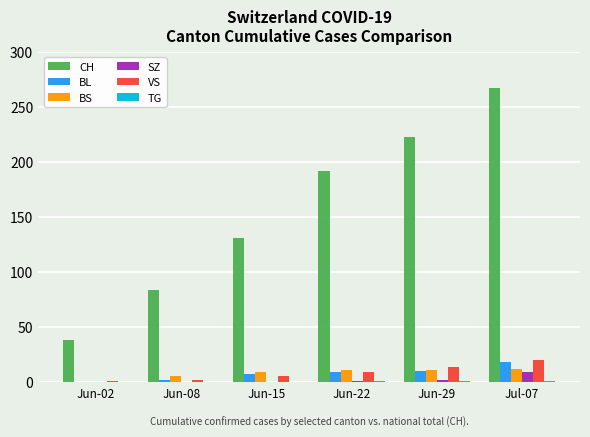

What is the sum of all VS values?

51